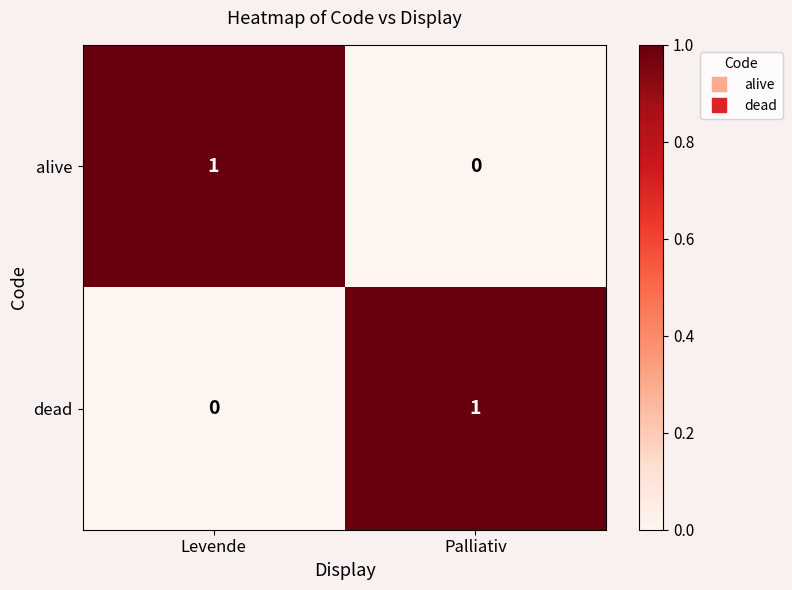

Reading left to right, extract all data points from this chart.

alive: 1	0
dead: 0	1